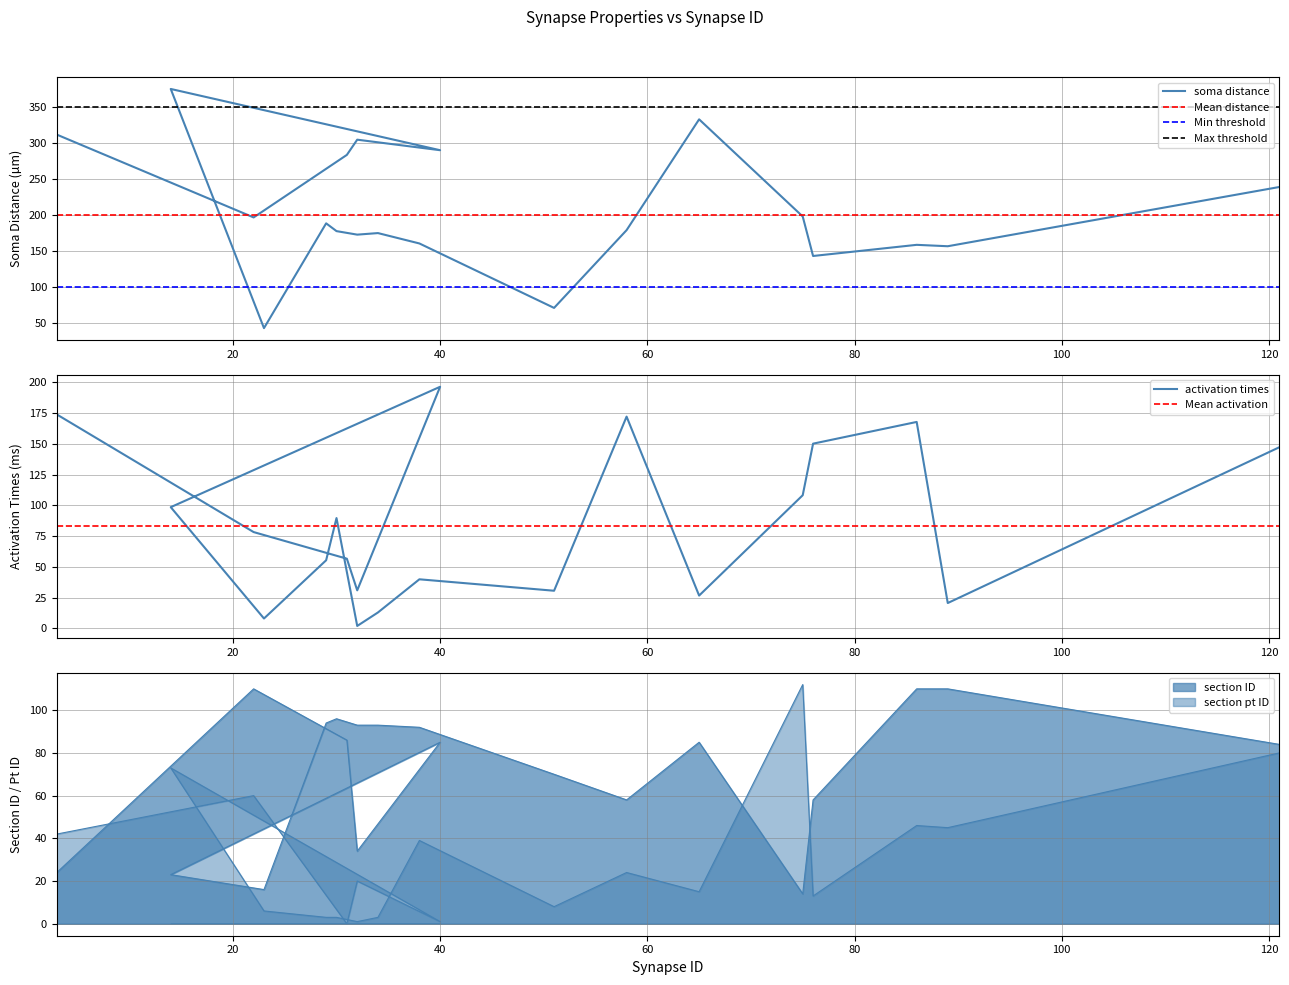

What is the label of the 1st point from the left?

3